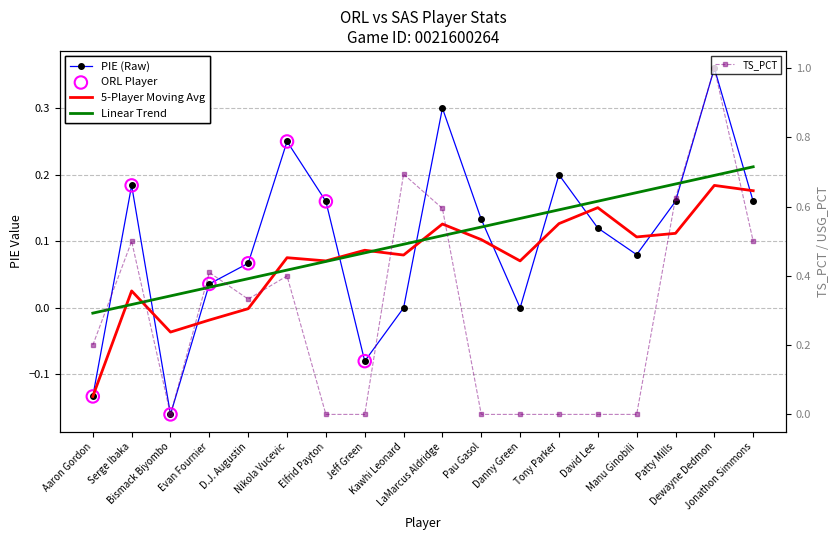

True or false: TS_PCT has more than 1 interior local peaks.

True